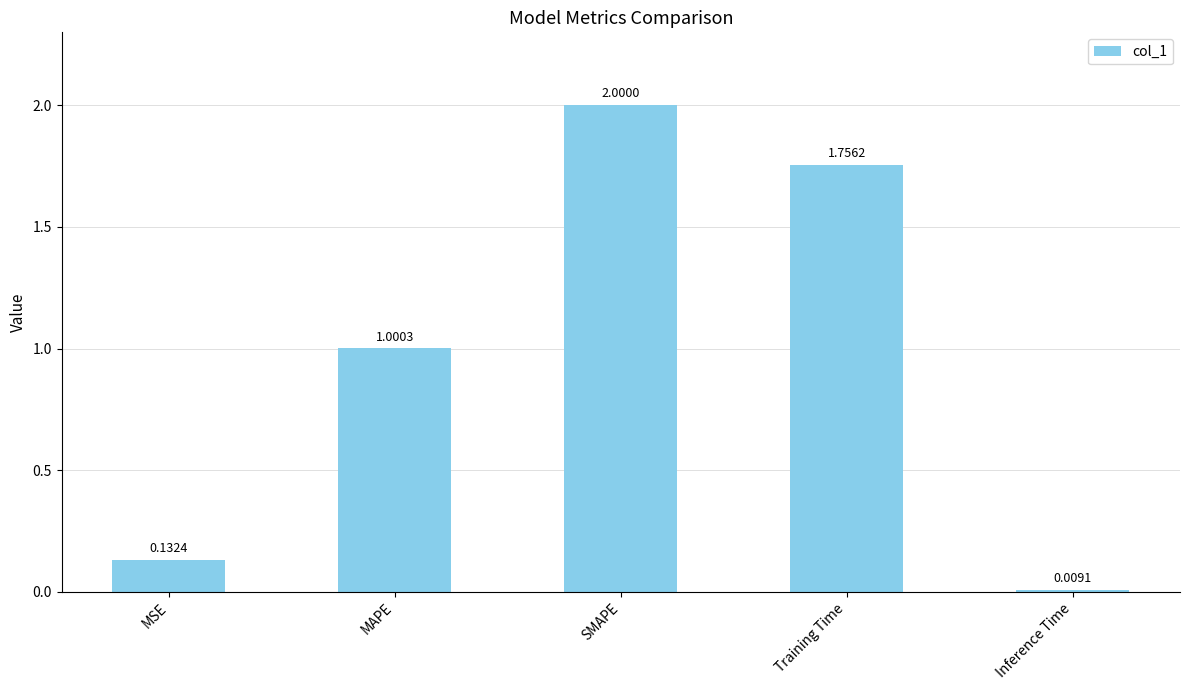

What is the label of the 4th bar from the left?

Training Time